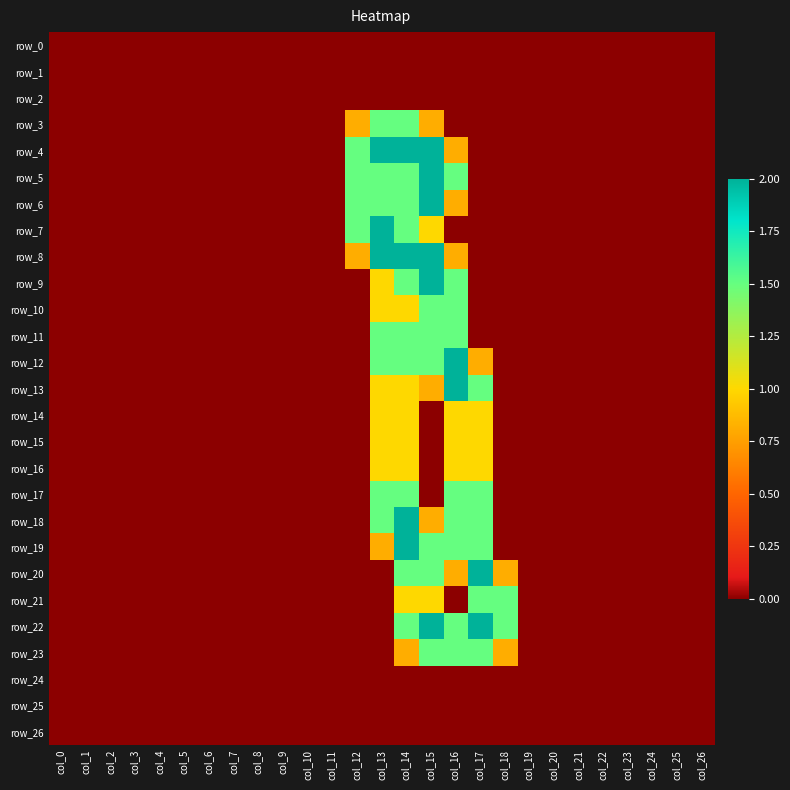

At col_26, list the series in order from smallest to largest.

row_0, row_1, row_2, row_3, row_4, row_5, row_6, row_7, row_8, row_9, row_10, row_11, row_12, row_13, row_14, row_15, row_16, row_17, row_18, row_19, row_20, row_21, row_22, row_23, row_24, row_25, row_26